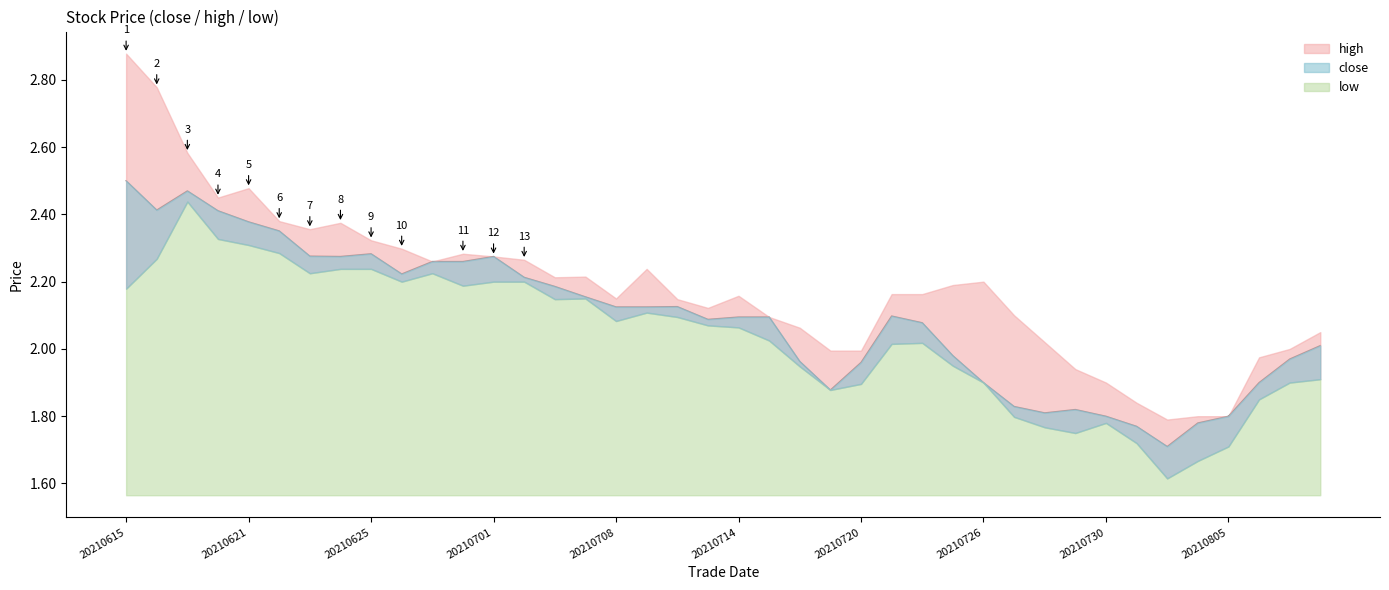

At which label is close closest to 2?

20210810